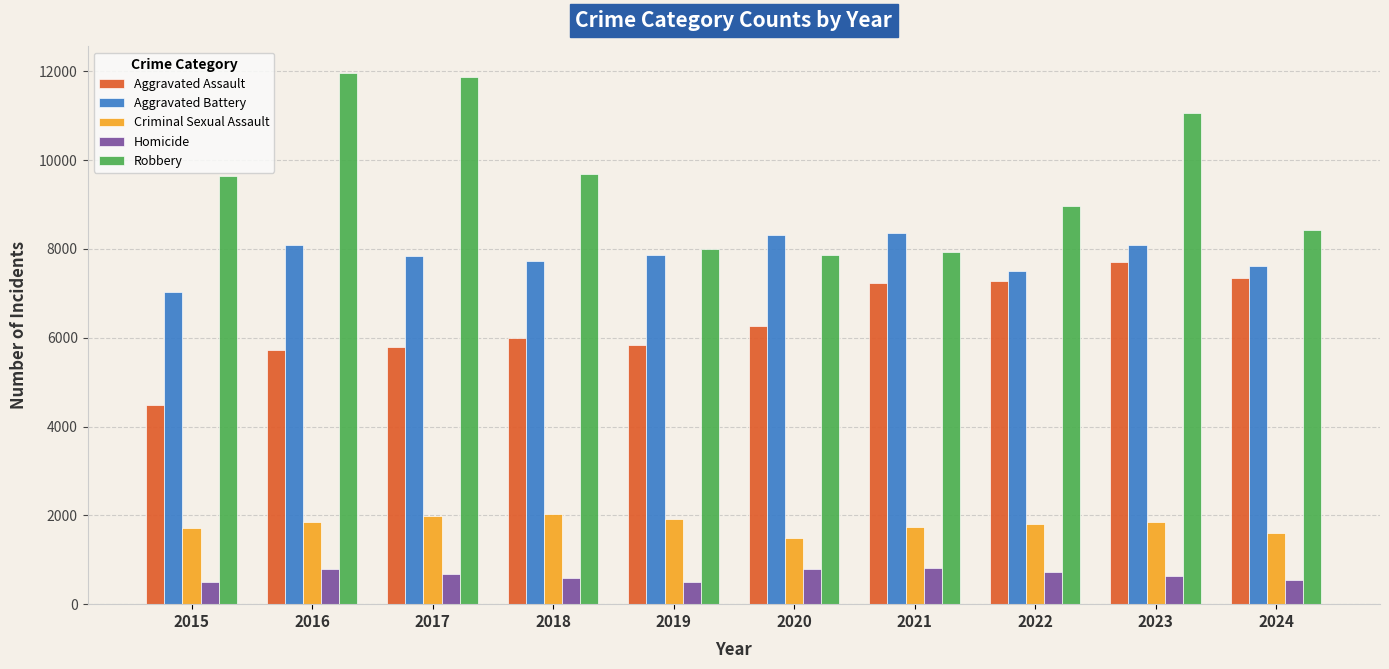

What is the average value of the Criminal Sexual Assault series?

1799